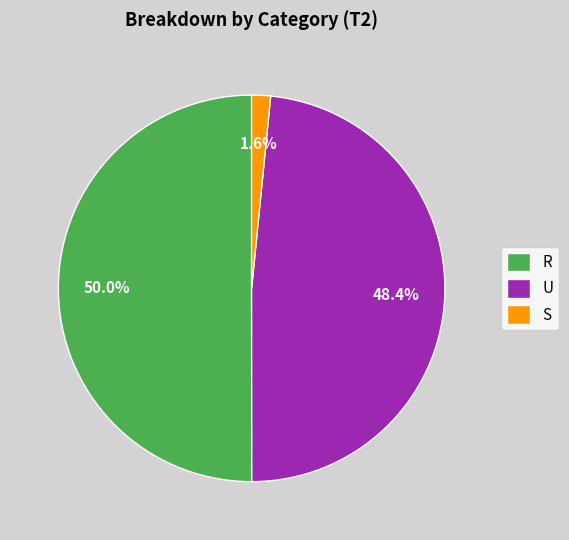

Which slice is the smallest?

S